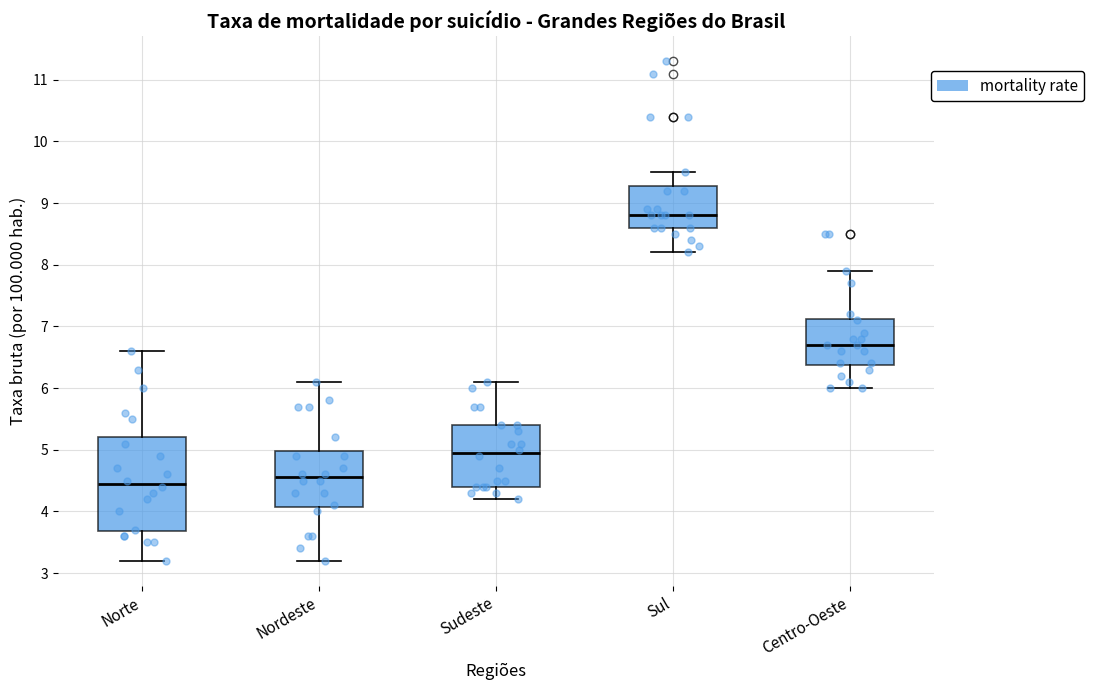

Where does the upper whisker of the box for Sul end on the y-axis? The values are not printed on the chart, so give them approximately, as read against the axis.

9.5